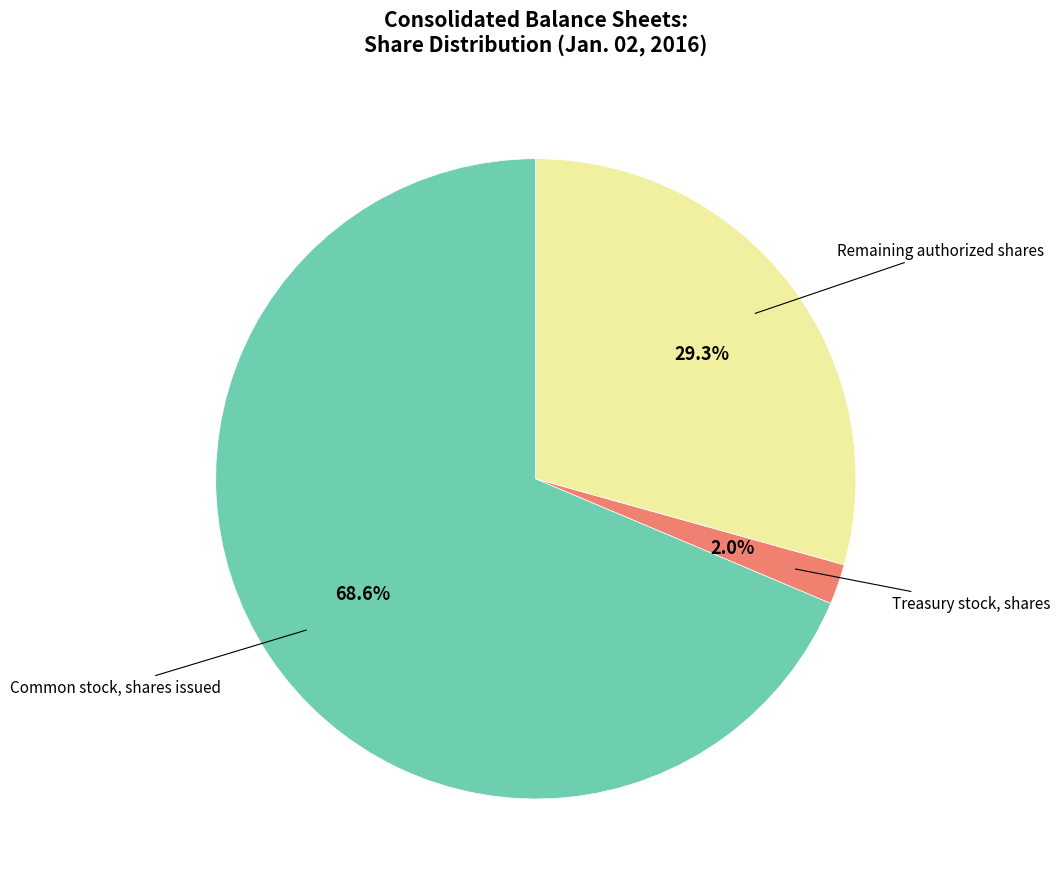

Does any single category account for the majority?

Yes